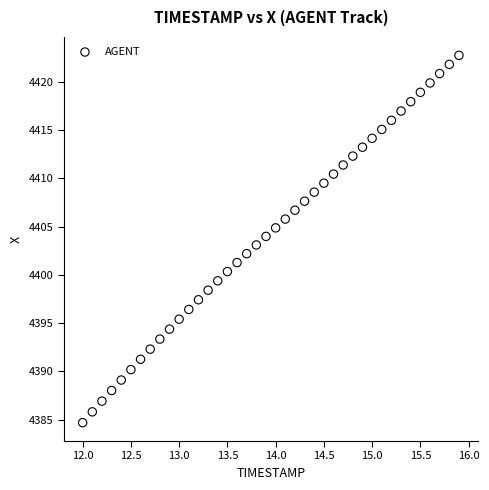

What is the range of Y values (max minus min)?

38.0